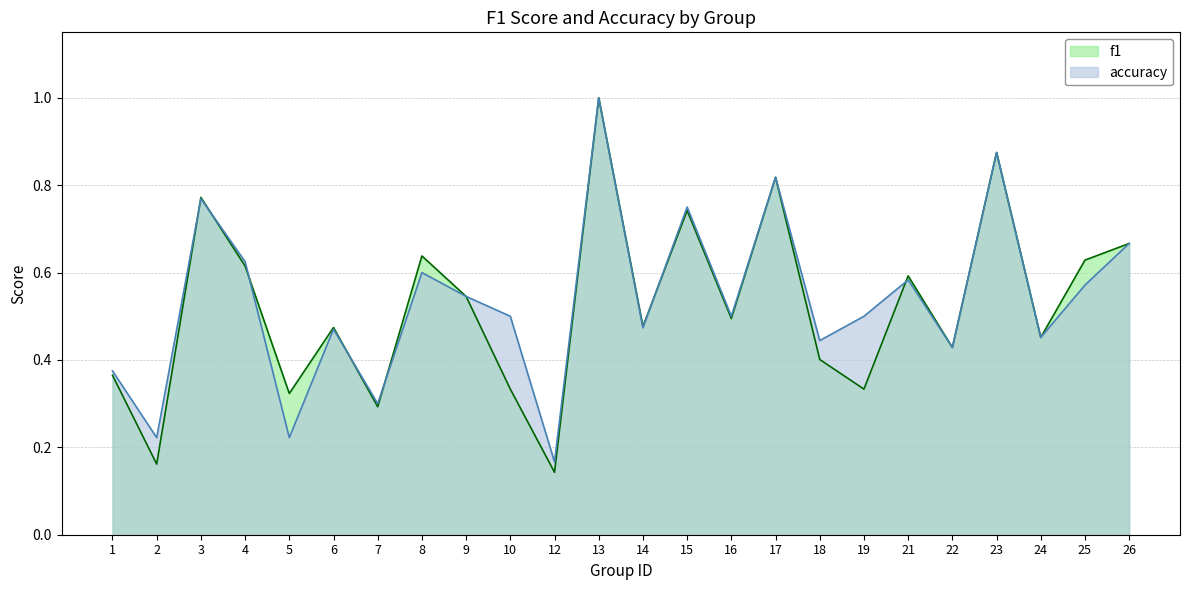

List the series in order of their overall mean, lowest first.

f1, accuracy